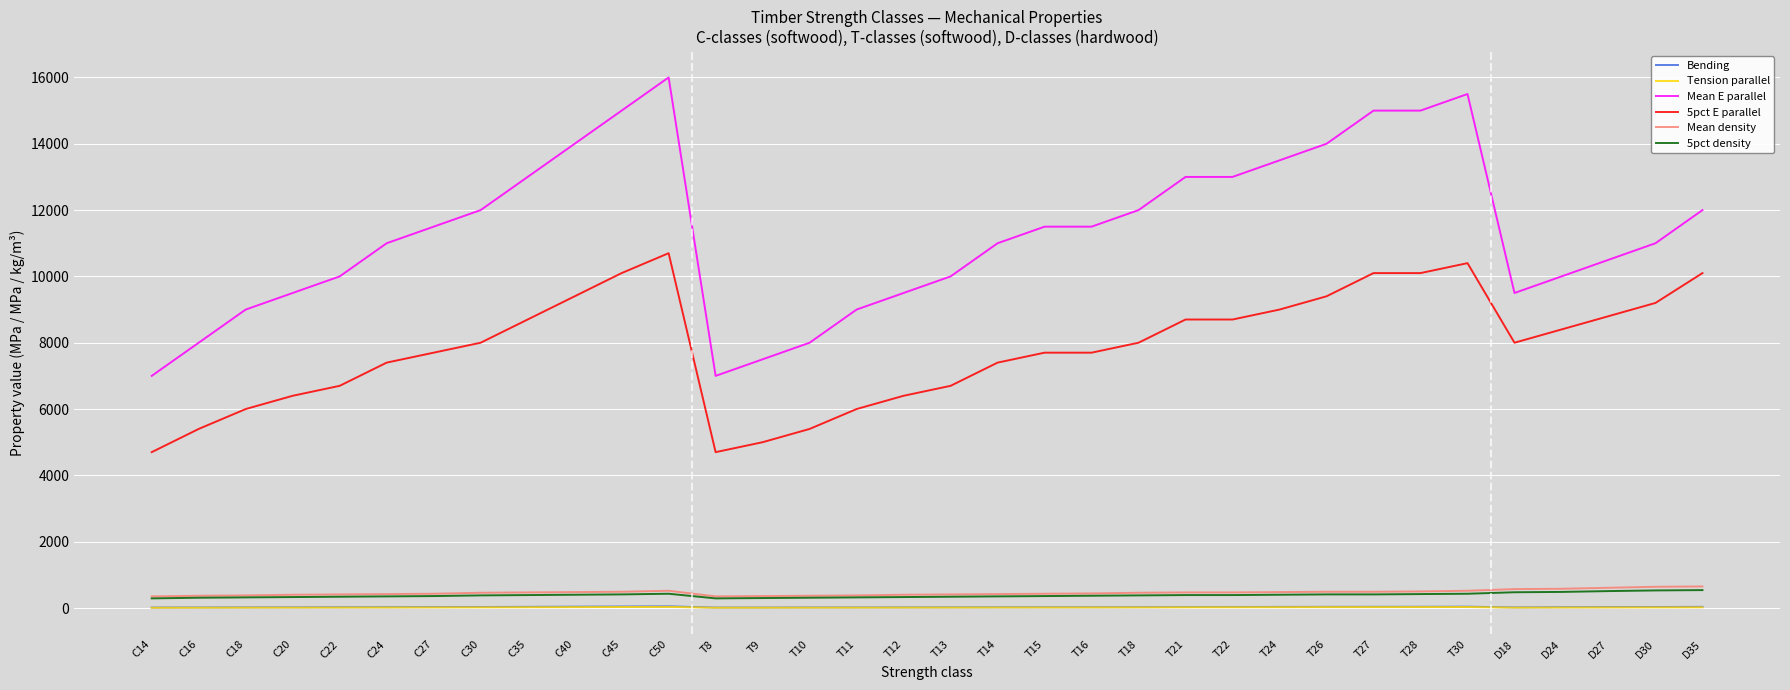

What is the maximum value for Mean E parallel?

16000.0